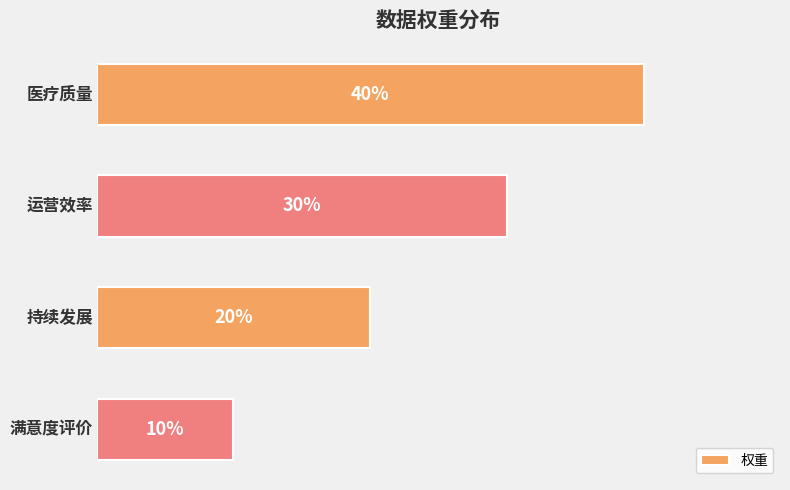

Does the chart contain any negative values?

No